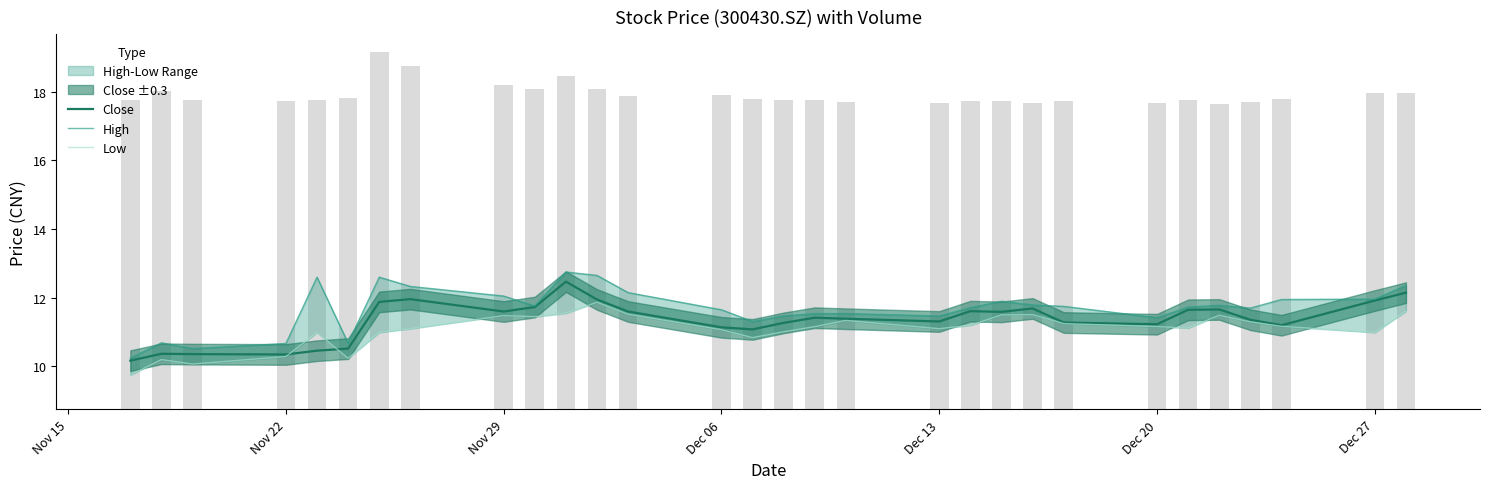

What is the difference between the maximum and minimum values in the Close series?

2.3